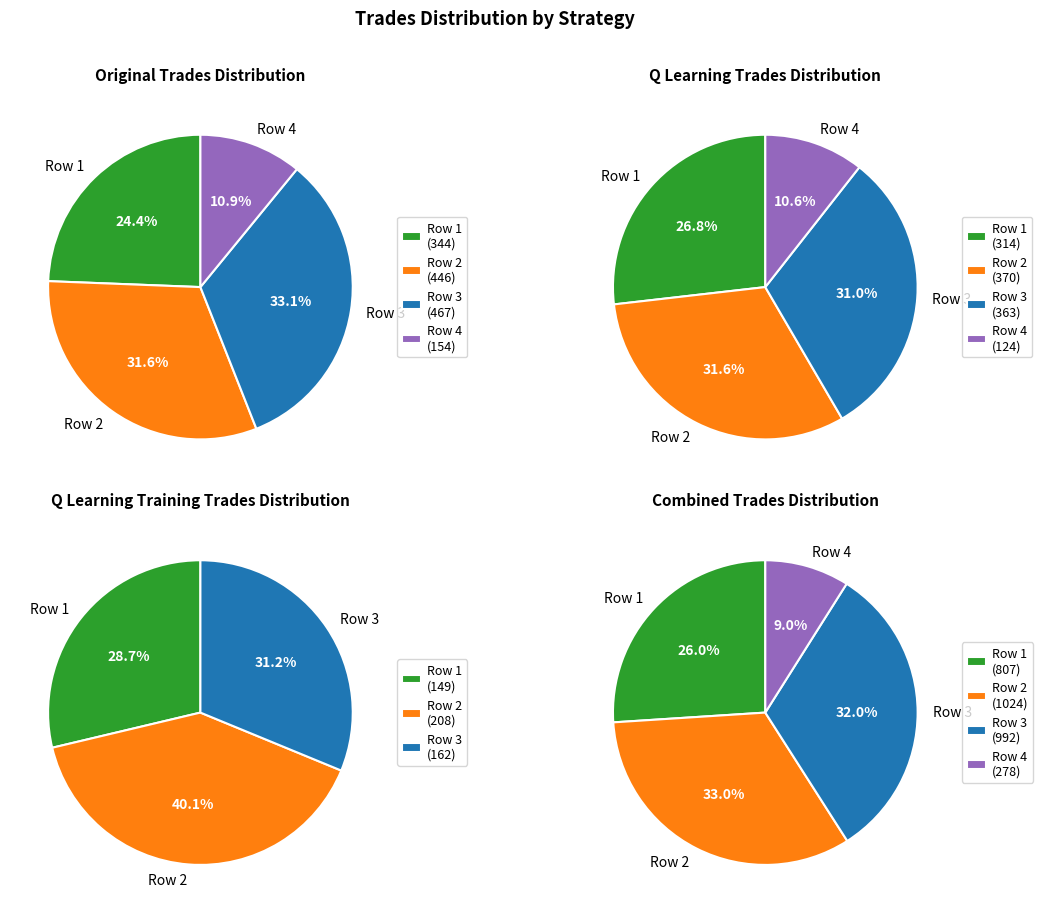

To the nearest percent, what percentage of the pie is 154?

11%